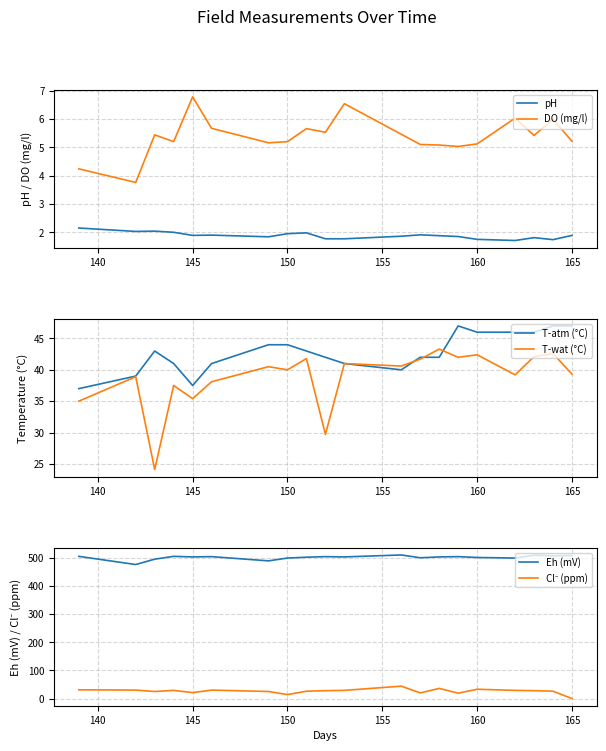

True or false: DO (mg/l) has a value of 6.8 at 145.

True